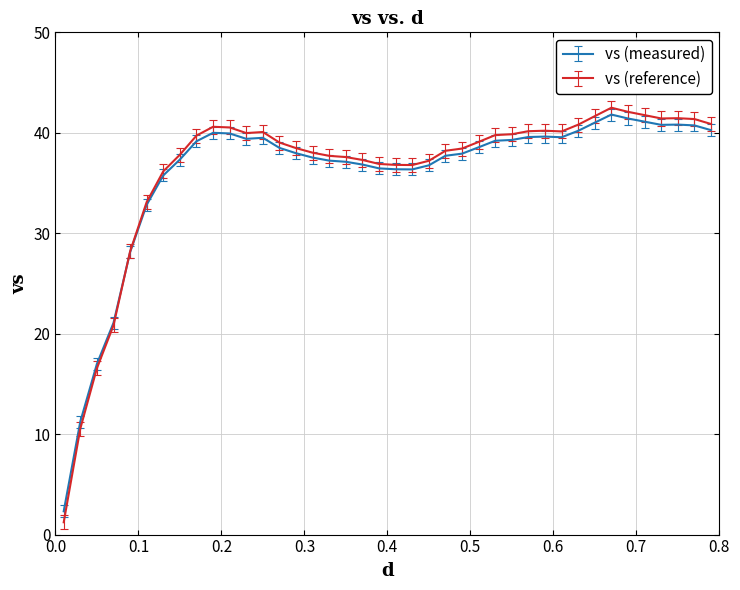

Count the number of categories in the chart.

40